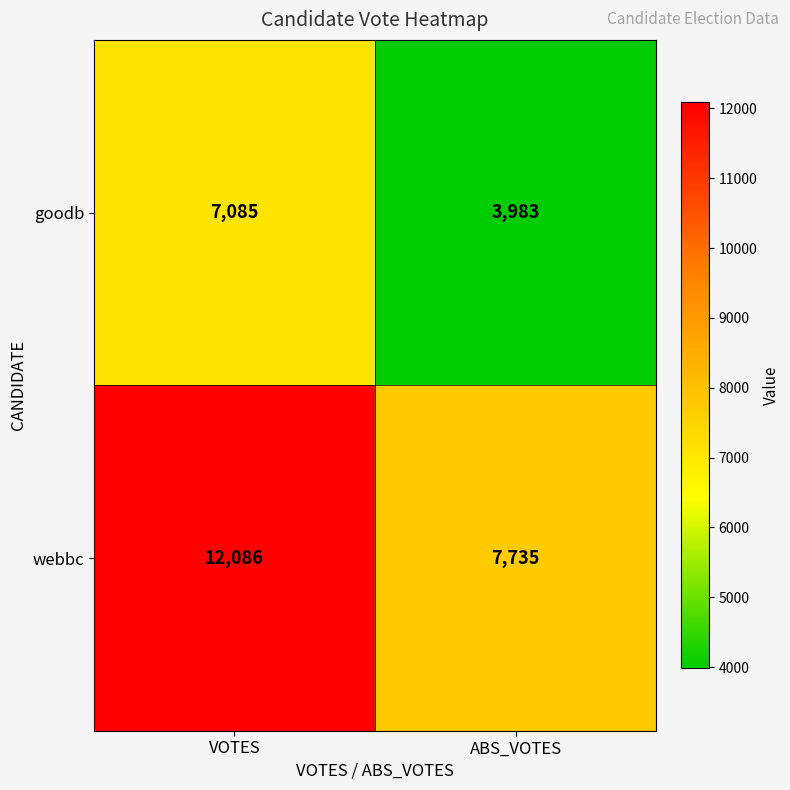

Which category has the lowest value in the webbc series?

ABS_VOTES